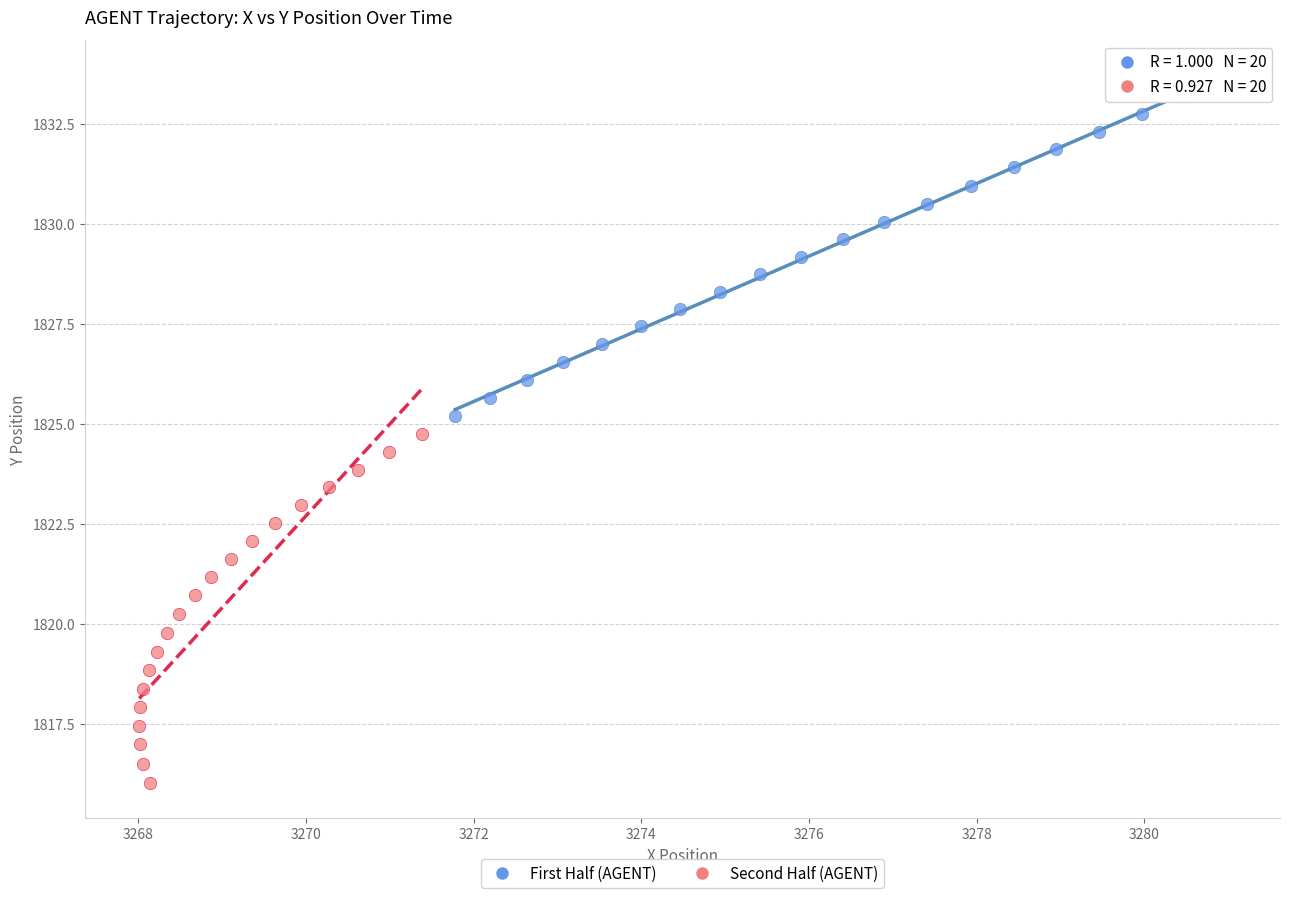

Which series reaches the maximum Y coordinate?

First Half (AGENT)